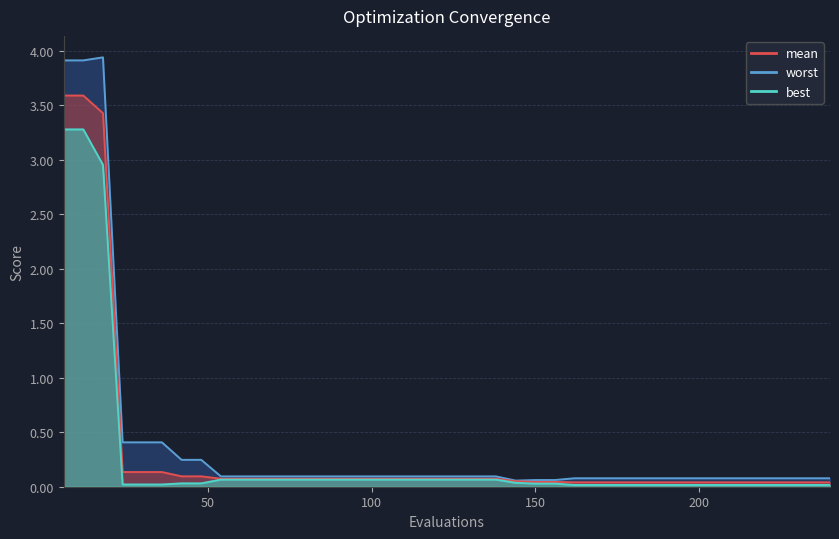

What is the greatest value displayed?

3.9